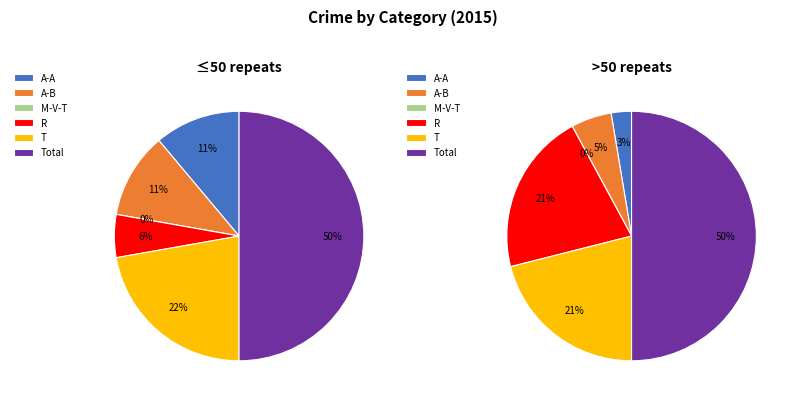

How many segments does this pie chart have?

6